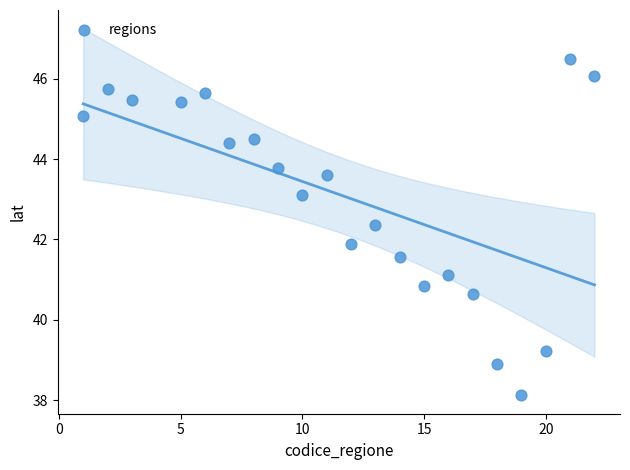

What is the range of X values (max minus min)?

21.0